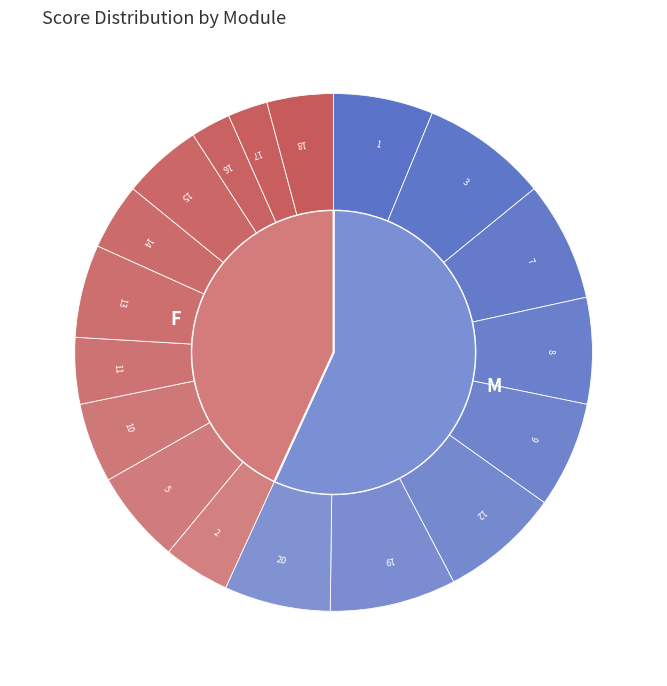

To the nearest percent, what is the difference between the 9 and 17 slice percentages?

4%